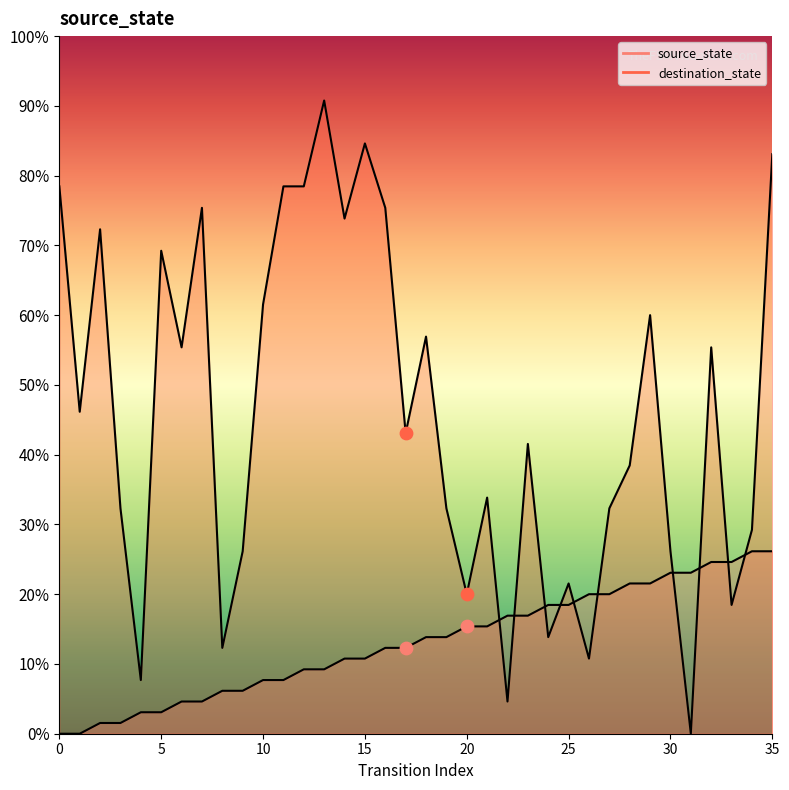

Which series has the widest spread of Y values?

destination_state